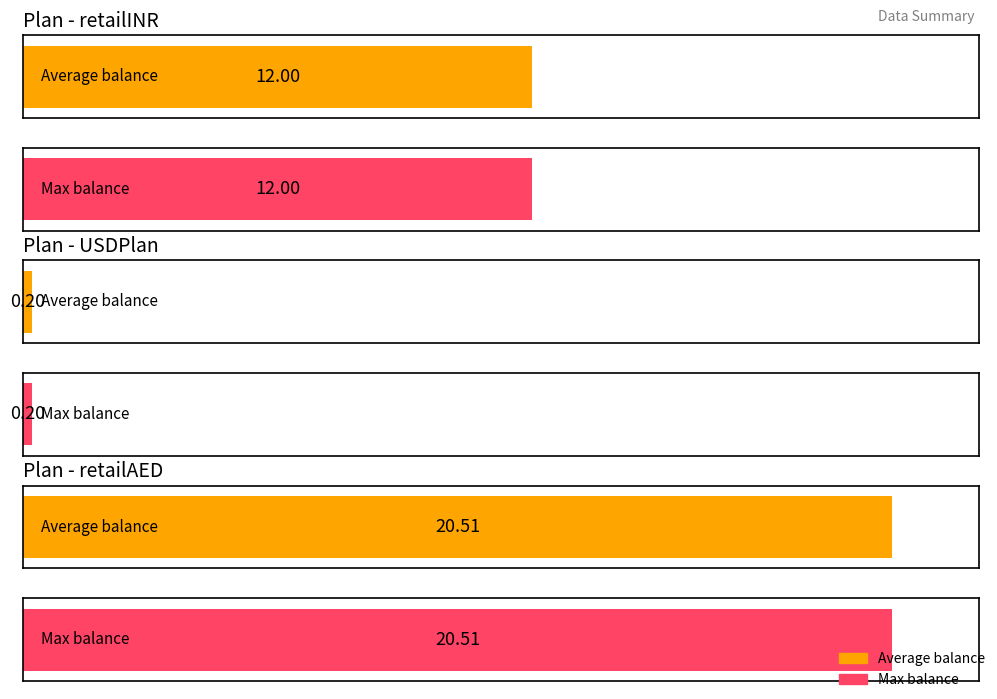

Reading left to right, transcribe all the data shown in this chart.

Average balance: 0=12.0	1=0.2	2=20.5
Max balance: 0=12.0	1=0.2	2=20.5